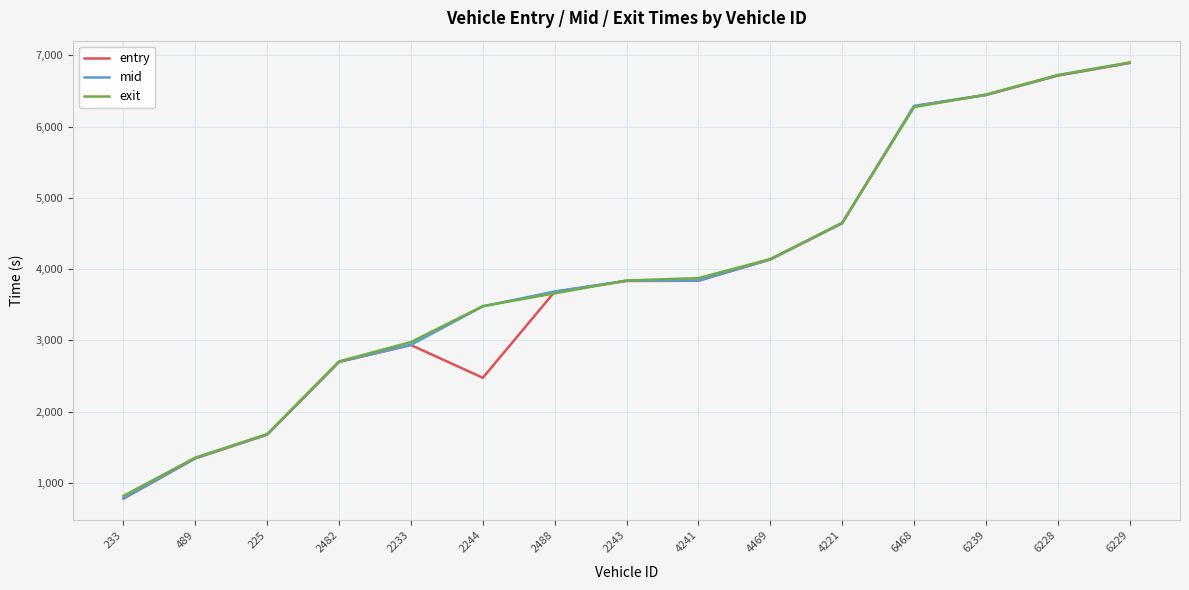

How many lines are shown in the chart?

3